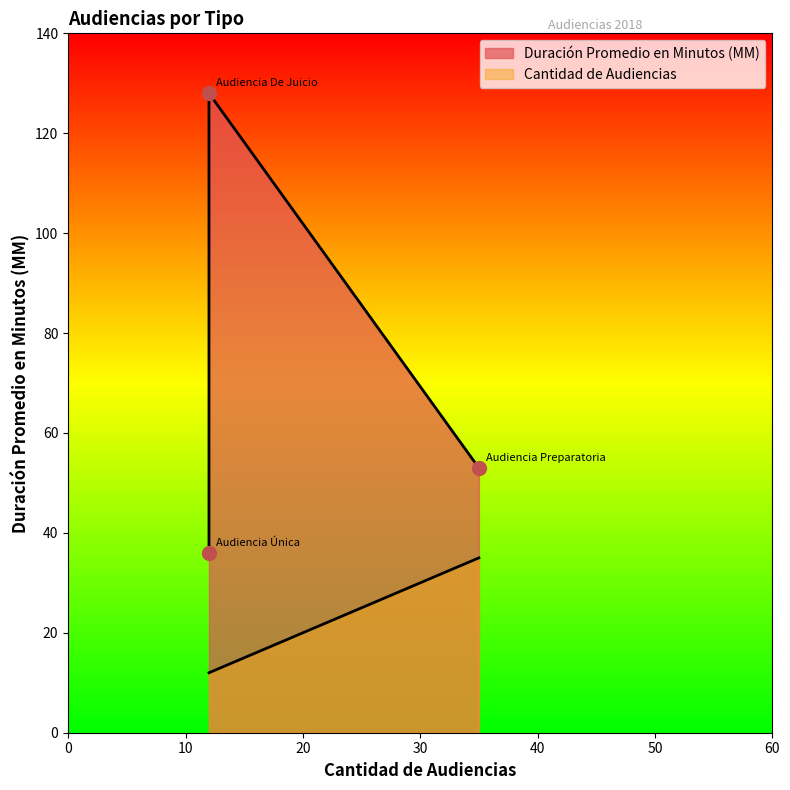

Rank the categories by value from highest to lowest.

Audiencia Preparatoria, Audiencia Única, Audiencia De Juicio